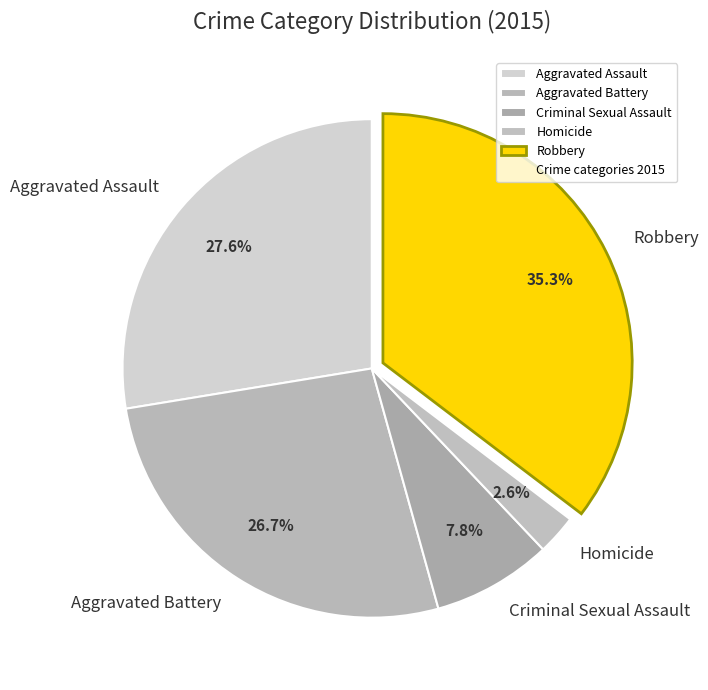

Rank the categories by value from highest to lowest.

Robbery, Aggravated Assault, Aggravated Battery, Criminal Sexual Assault, Homicide